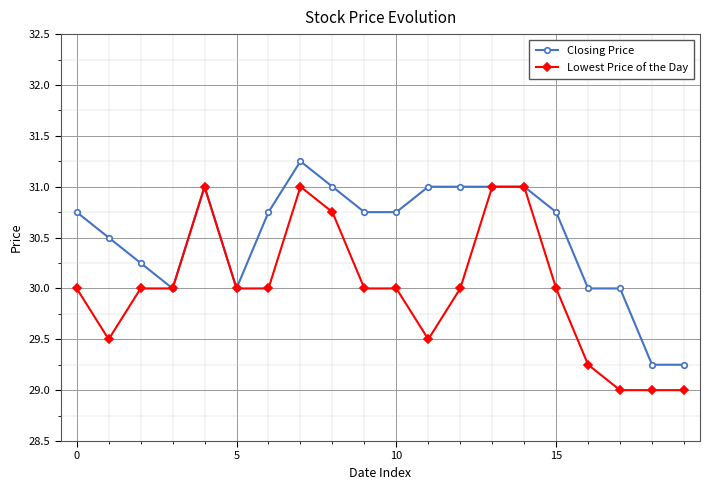

Which series has the largest total across all categories?

Closing Price